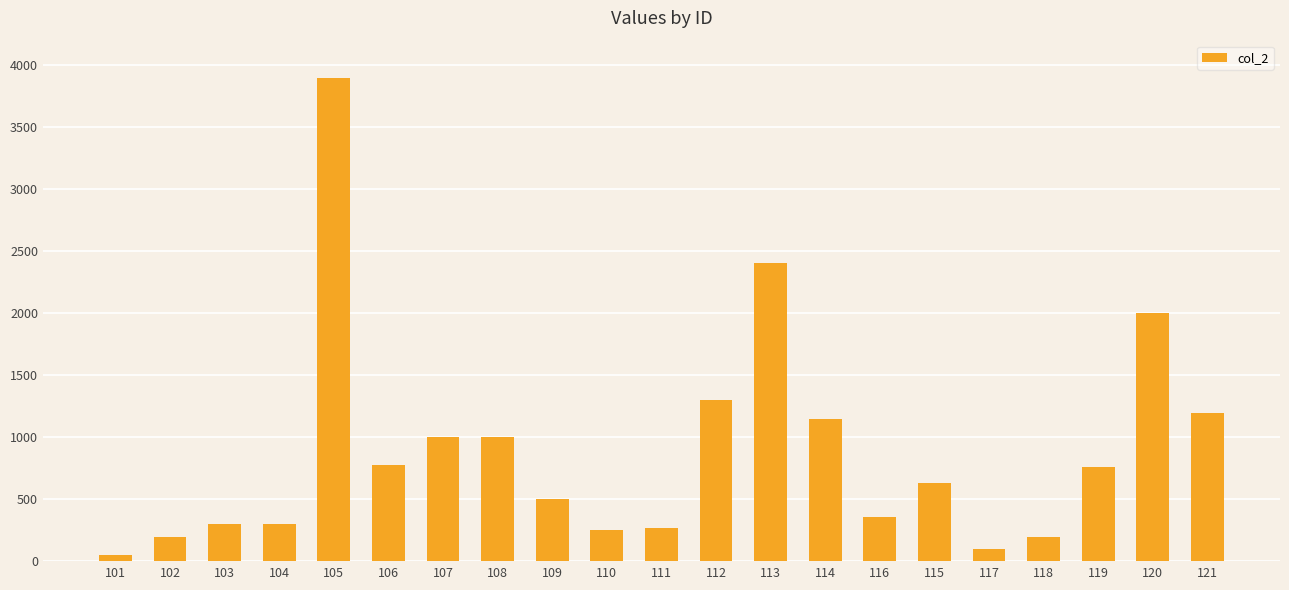

Reading left to right, what are all the values shown in this chart?

50	200	300	300	3900	780	1000	1000	500	250	270	1300	2405	1150	360	630	100	200	760	2000	1200